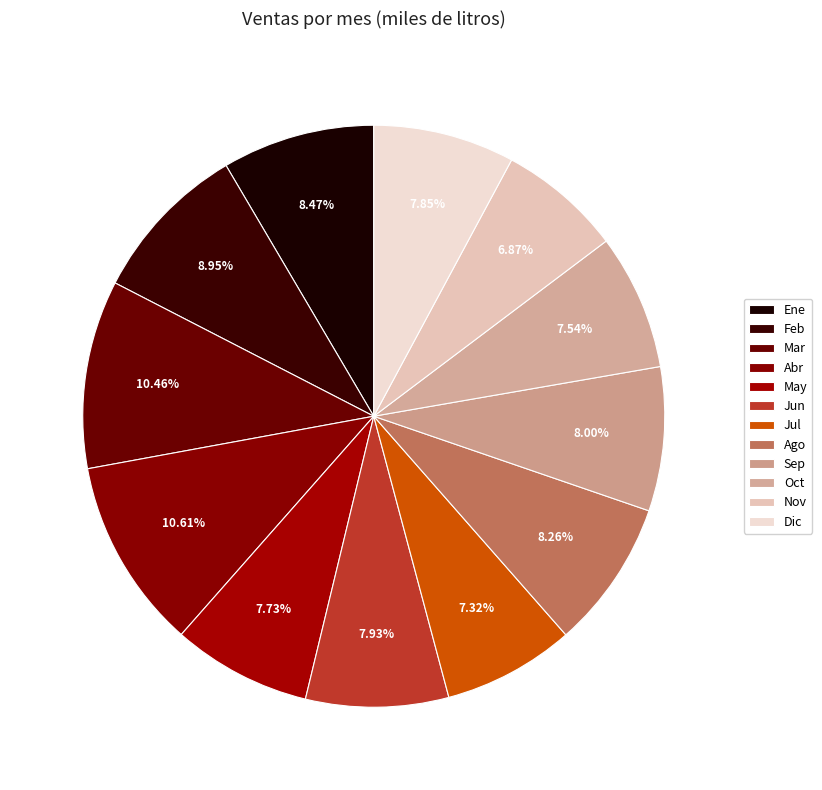

Does any single category account for the majority?

No